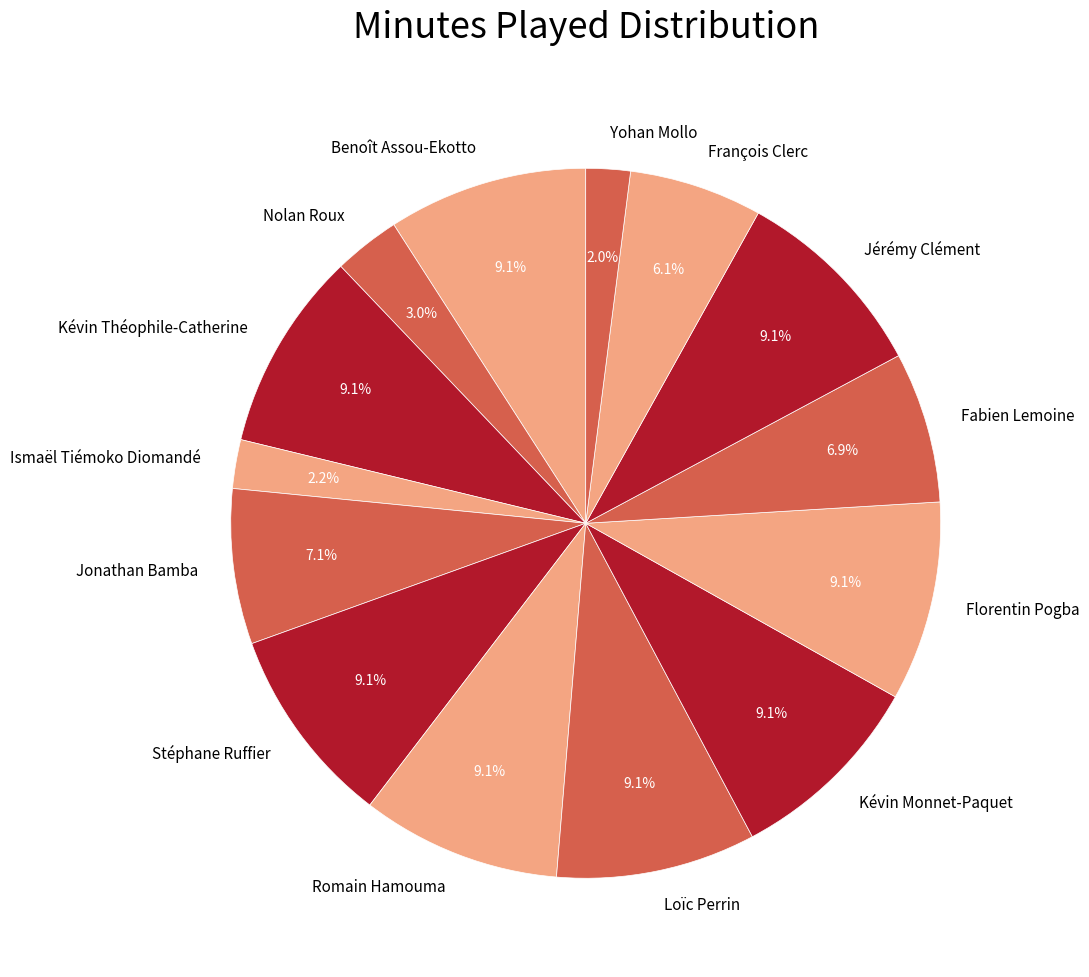

Combined, what portion of the pie is Yohan Mollo and Florentin Pogba?

11.1%